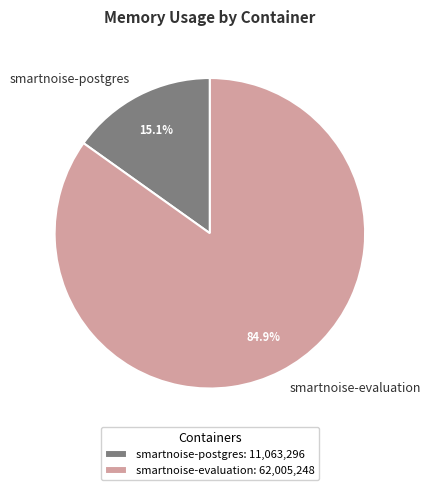

Combined, do smartnoise-evaluation and smartnoise-postgres account for over 50%?

Yes